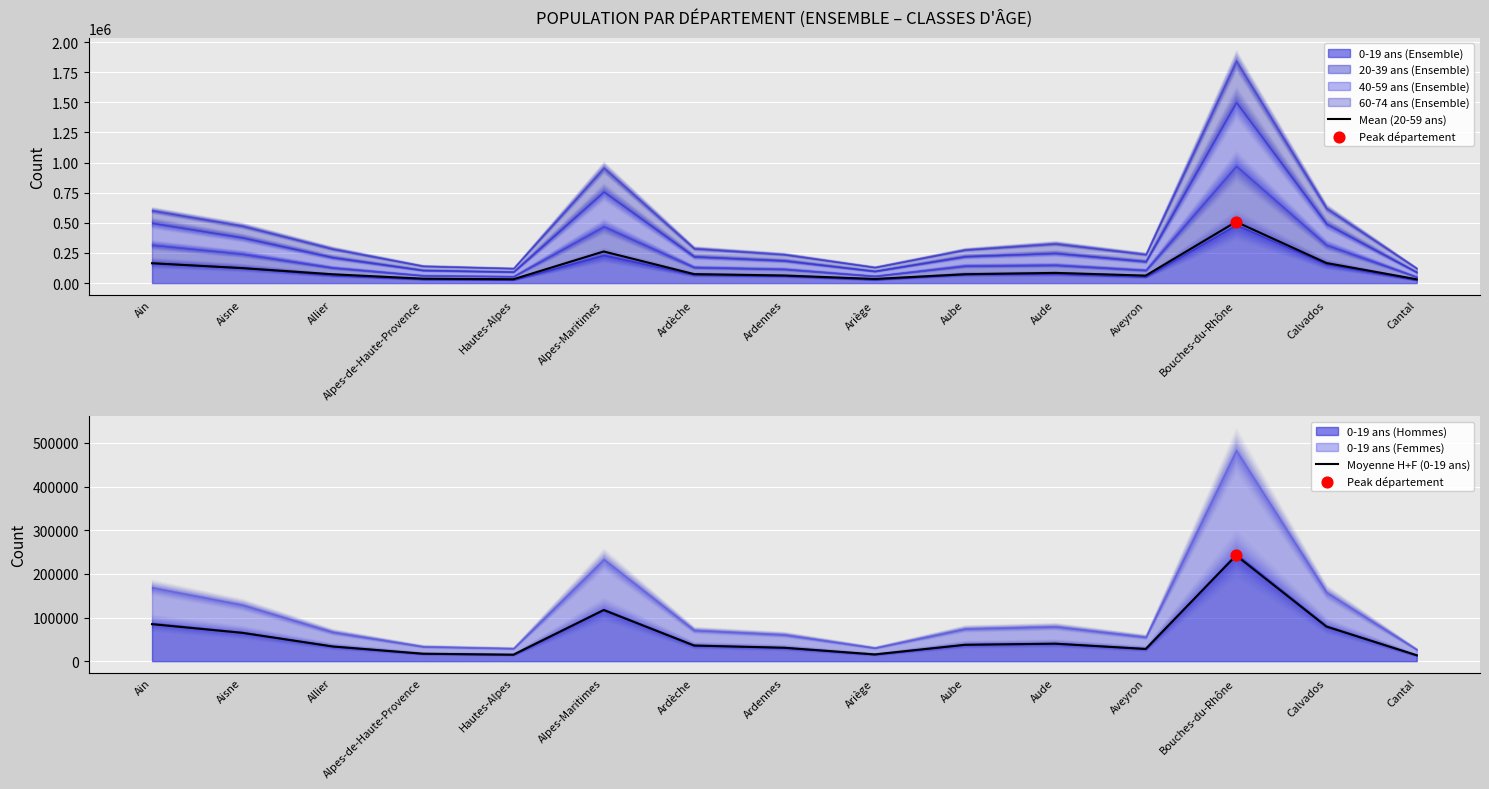

Which series has the largest Y range (max minus min)?

Mean (20-59 ans)